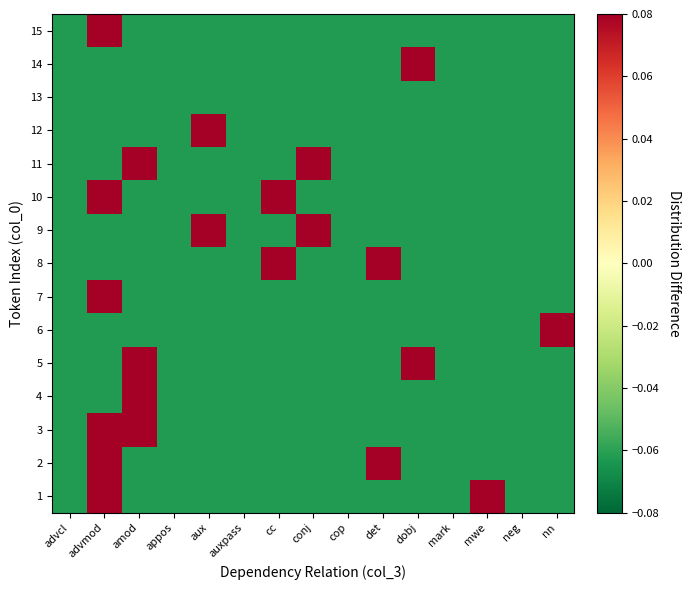

Reading left to right, transcribe all the data shown in this chart.

1: advcl=-0.1	advmod=0.4	amod=-0.1	appos=-0.1	aux=-0.1	auxpass=-0.1	cc=-0.1	conj=-0.1	cop=-0.1	det=-0.1	dobj=-0.1	mark=-0.1	mwe=0.4	neg=-0.1	nn=-0.1
2: advcl=-0.1	advmod=0.4	amod=-0.1	appos=-0.1	aux=-0.1	auxpass=-0.1	cc=-0.1	conj=-0.1	cop=-0.1	det=0.4	dobj=-0.1	mark=-0.1	mwe=-0.1	neg=-0.1	nn=-0.1
3: advcl=-0.1	advmod=0.4	amod=0.4	appos=-0.1	aux=-0.1	auxpass=-0.1	cc=-0.1	conj=-0.1	cop=-0.1	det=-0.1	dobj=-0.1	mark=-0.1	mwe=-0.1	neg=-0.1	nn=-0.1
4: advcl=-0.1	advmod=-0.1	amod=0.9	appos=-0.1	aux=-0.1	auxpass=-0.1	cc=-0.1	conj=-0.1	cop=-0.1	det=-0.1	dobj=-0.1	mark=-0.1	mwe=-0.1	neg=-0.1	nn=-0.1
5: advcl=-0.1	advmod=-0.1	amod=0.4	appos=-0.1	aux=-0.1	auxpass=-0.1	cc=-0.1	conj=-0.1	cop=-0.1	det=-0.1	dobj=0.4	mark=-0.1	mwe=-0.1	neg=-0.1	nn=-0.1
6: advcl=-0.1	advmod=-0.1	amod=-0.1	appos=-0.1	aux=-0.1	auxpass=-0.1	cc=-0.1	conj=-0.1	cop=-0.1	det=-0.1	dobj=-0.1	mark=-0.1	mwe=-0.1	neg=-0.1	nn=0.9
7: advcl=-0.1	advmod=0.9	amod=-0.1	appos=-0.1	aux=-0.1	auxpass=-0.1	cc=-0.1	conj=-0.1	cop=-0.1	det=-0.1	dobj=-0.1	mark=-0.1	mwe=-0.1	neg=-0.1	nn=-0.1
8: advcl=-0.1	advmod=-0.1	amod=-0.1	appos=-0.1	aux=-0.1	auxpass=-0.1	cc=0.4	conj=-0.1	cop=-0.1	det=0.4	dobj=-0.1	mark=-0.1	mwe=-0.1	neg=-0.1	nn=-0.1
9: advcl=-0.1	advmod=-0.1	amod=-0.1	appos=-0.1	aux=0.4	auxpass=-0.1	cc=-0.1	conj=0.4	cop=-0.1	det=-0.1	dobj=-0.1	mark=-0.1	mwe=-0.1	neg=-0.1	nn=-0.1
10: advcl=-0.1	advmod=0.6	amod=-0.1	appos=-0.1	aux=-0.1	auxpass=-0.1	cc=0.3	conj=-0.1	cop=-0.1	det=-0.1	dobj=-0.1	mark=-0.1	mwe=-0.1	neg=-0.1	nn=-0.1
11: advcl=-0.1	advmod=-0.1	amod=0.4	appos=-0.1	aux=-0.1	auxpass=-0.1	cc=-0.1	conj=0.4	cop=-0.1	det=-0.1	dobj=-0.1	mark=-0.1	mwe=-0.1	neg=-0.1	nn=-0.1
12: advcl=-0.1	advmod=-0.1	amod=-0.1	appos=-0.1	aux=0.9	auxpass=-0.1	cc=-0.1	conj=-0.1	cop=-0.1	det=-0.1	dobj=-0.1	mark=-0.1	mwe=-0.1	neg=-0.1	nn=-0.1
13: advcl=-0.1	advmod=-0.1	amod=-0.1	appos=-0.1	aux=-0.1	auxpass=-0.1	cc=-0.1	conj=-0.1	cop=-0.1	det=-0.1	dobj=-0.1	mark=-0.1	mwe=-0.1	neg=-0.1	nn=-0.1
14: advcl=-0.1	advmod=-0.1	amod=-0.1	appos=-0.1	aux=-0.1	auxpass=-0.1	cc=-0.1	conj=-0.1	cop=-0.1	det=-0.1	dobj=0.9	mark=-0.1	mwe=-0.1	neg=-0.1	nn=-0.1
15: advcl=-0.1	advmod=0.9	amod=-0.1	appos=-0.1	aux=-0.1	auxpass=-0.1	cc=-0.1	conj=-0.1	cop=-0.1	det=-0.1	dobj=-0.1	mark=-0.1	mwe=-0.1	neg=-0.1	nn=-0.1